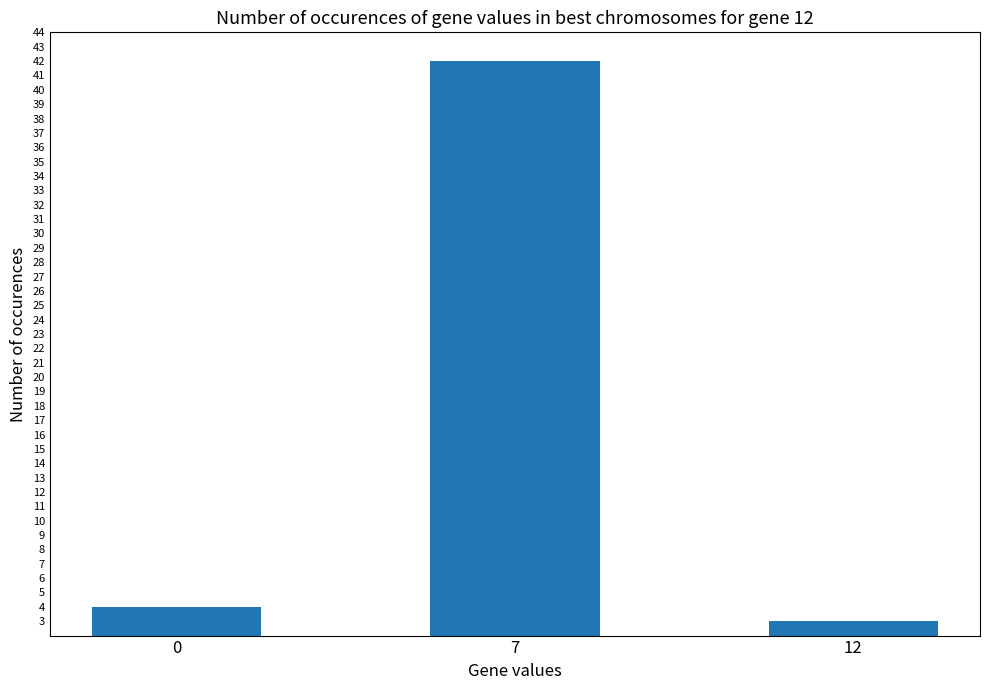

What is the change in value from 0 to 12?

-1